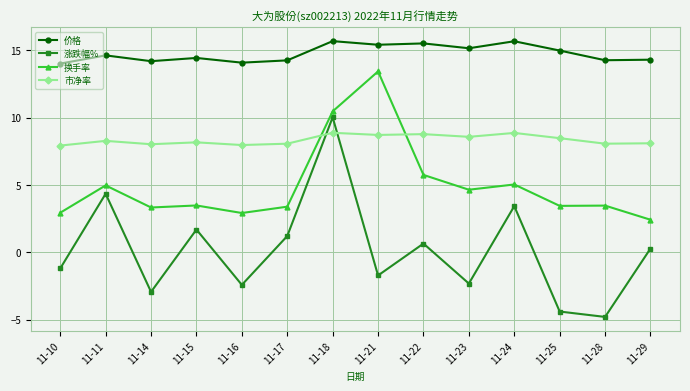

The 价格 series shows 5.2 at 11-10. True or false?

False